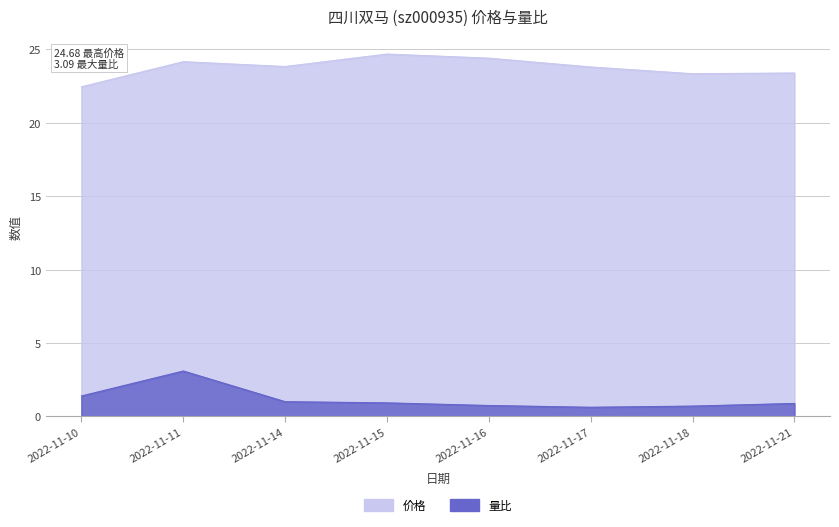

In 量比, how many points are higher than both neighbors (excluding endpoints)?

1